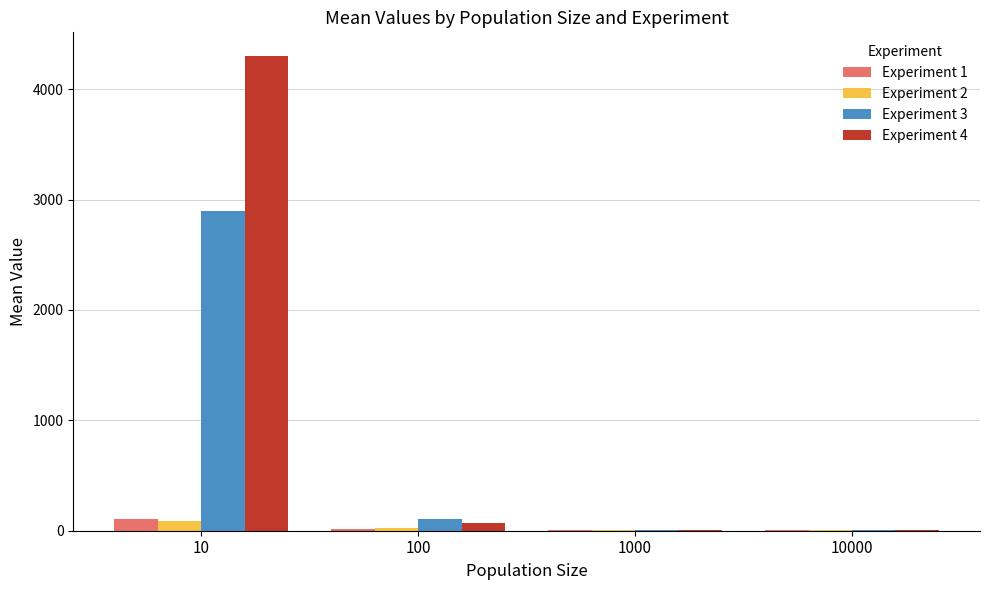

Which series has the largest total across all categories?

Experiment 4